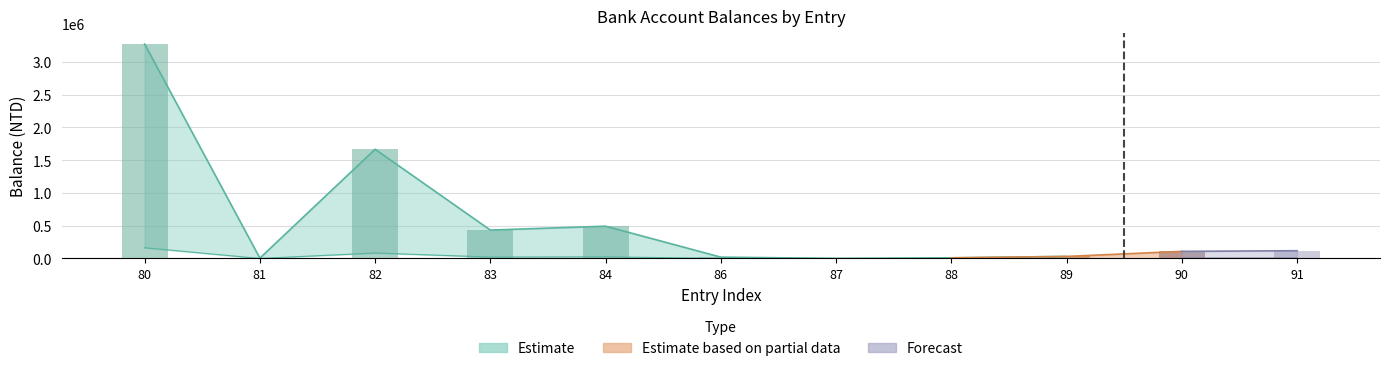

Reading left to right, extract all data points from this chart.

3273822.0	5384.0	1667936.0	433548.0	493008.0	20310.0	1238.0	9792.0	31205.0	108527.0	118465.9